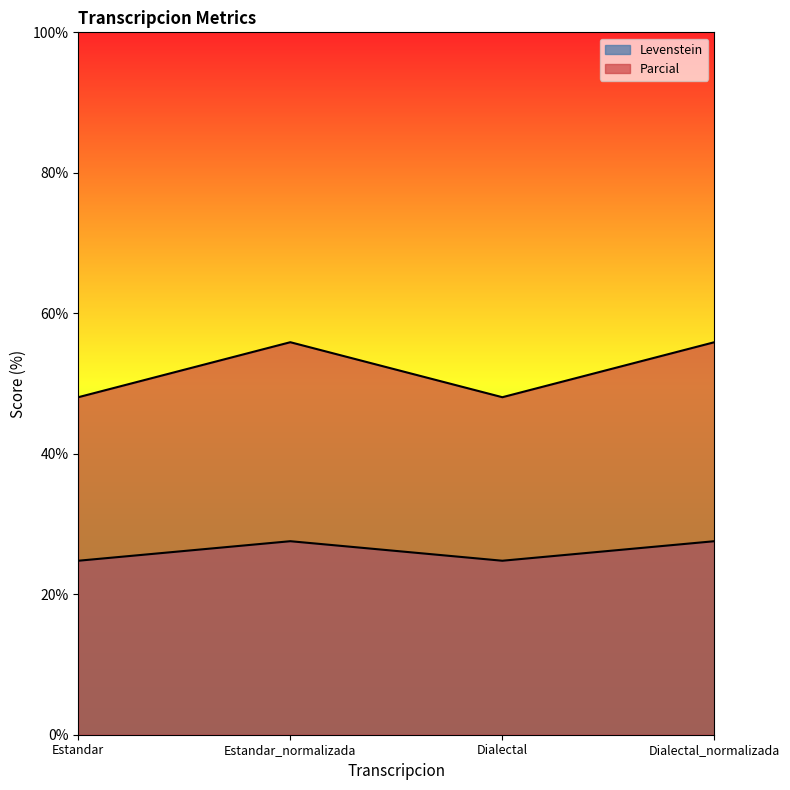

Where is the first local maximum for Levenstein?

Estandar_normalizada